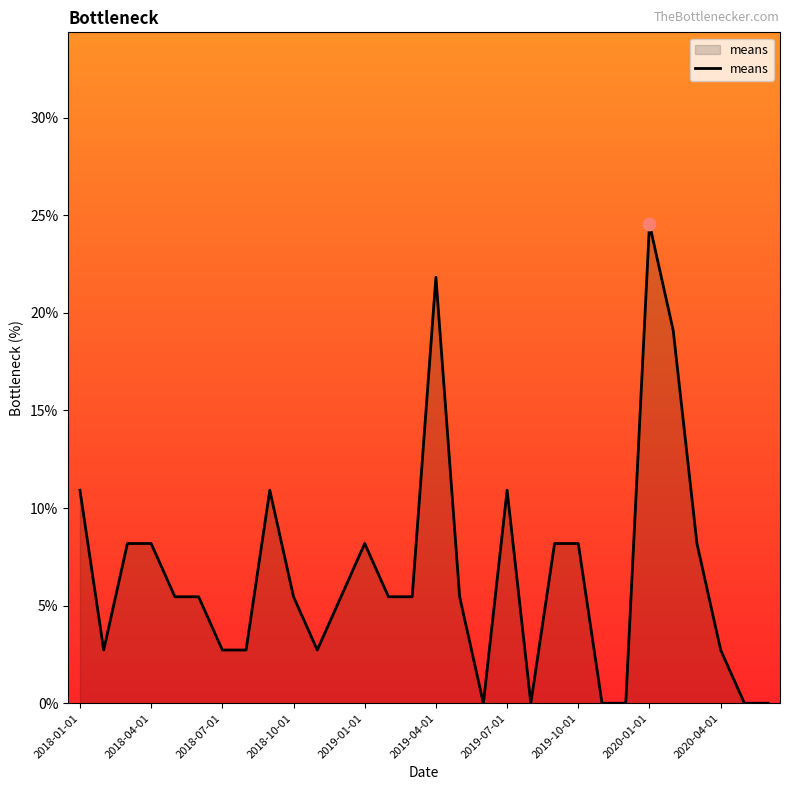

What is the difference between the maximum and minimum values?

24.5